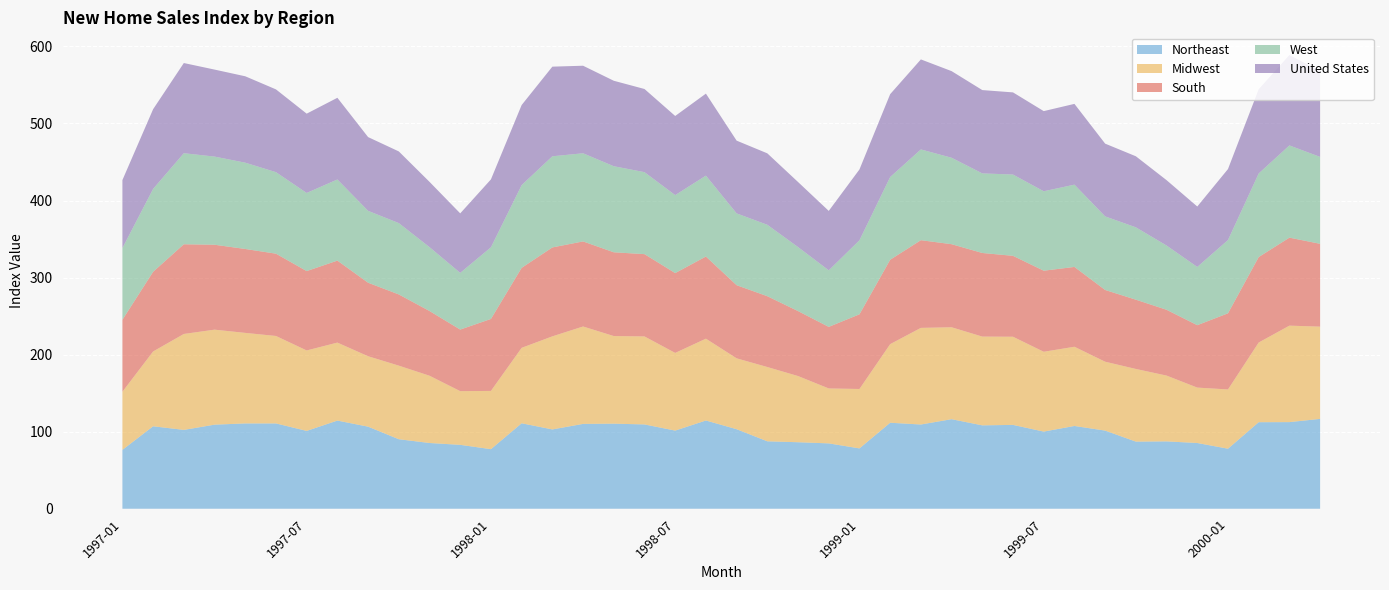

Reading right to left, list all the values displayed in this chart.

Northeast: 116.6	112.4	112.3	77.9	85.3	87.4	87.1	101.4	107.4	100.1	108.8	108.2	116.2	109.3	111.6	78.3	84.8	86.3	87.5	103.2	114.5	101.4	109.4	110.4	110.1	102.9	110.9	77.3	82.9	85.3	90.2	106.5	114.4	101.0	110.7	110.7	109.1	102.3	107.0	76.4
Midwest: 119.7	125.2	103.4	76.9	71.9	85.4	94.3	89.4	102.8	103.6	114.4	115.2	119.3	125.4	102.0	77.1	71.3	85.9	96.4	92.0	106.2	100.8	114.2	113.7	126.4	120.8	97.9	75.6	69.7	87.3	95.5	91.4	101.2	104.4	113.5	117.5	123.3	124.5	97.1	75.4
South: 107.5	114.2	110.9	98.8	81.0	85.4	89.9	93.1	103.6	105.2	105.0	108.5	107.8	113.8	109.5	96.9	79.9	84.3	91.9	94.9	106.6	103.6	106.8	108.7	110.4	115.4	103.8	93.4	79.9	84.0	92.4	95.4	106.4	103.0	106.8	108.9	110.2	116.4	103.4	93.4
West: 112.8	119.7	108.5	95.1	75.6	83.4	93.9	95.5	106.8	103.1	105.5	103.3	112.2	117.8	107.4	96.1	73.4	83.1	92.7	93.2	105.0	101.2	106.4	111.7	114.4	118.3	107.4	93.0	73.6	82.9	92.6	93.3	105.3	101.4	105.8	112.0	114.4	118.2	107.6	93.1
United States: 111.3	117.3	109.3	92.1	78.4	84.8	92.2	94.4	104.8	104.0	106.6	108.1	112.4	116.8	107.5	91.9	77.1	84.4	92.7	94.4	106.4	102.7	107.9	110.9	113.6	116.3	103.9	88.1	77.2	84.7	93.0	95.7	106.0	102.9	107.4	112.1	112.9	117.0	103.4	88.2